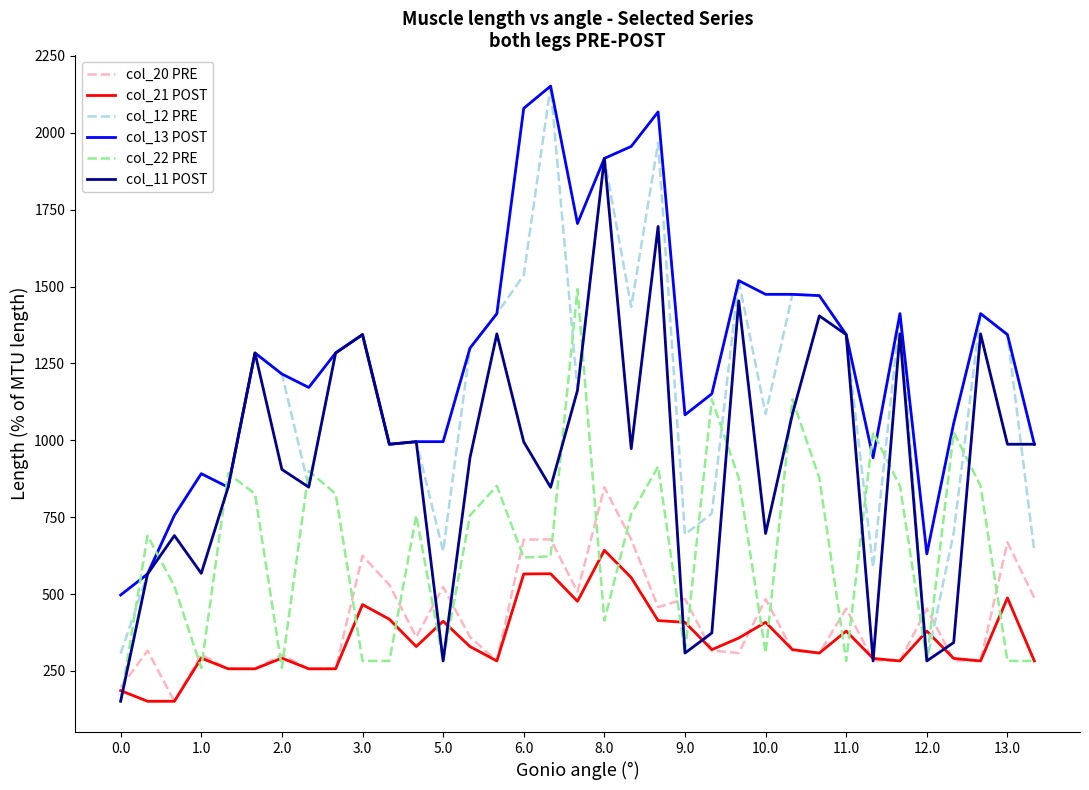

What is the average value of the col_13 POST series?

1277.8